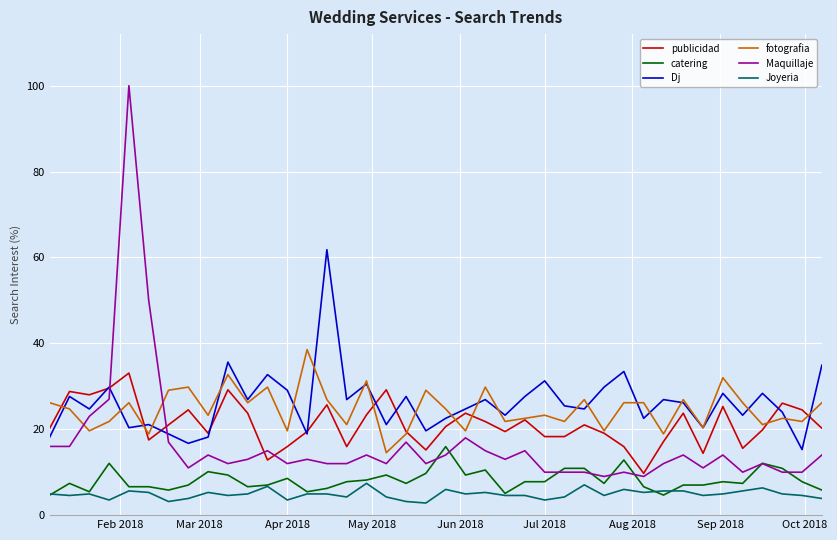

What is the lowest value of the fotografia series?

14.5